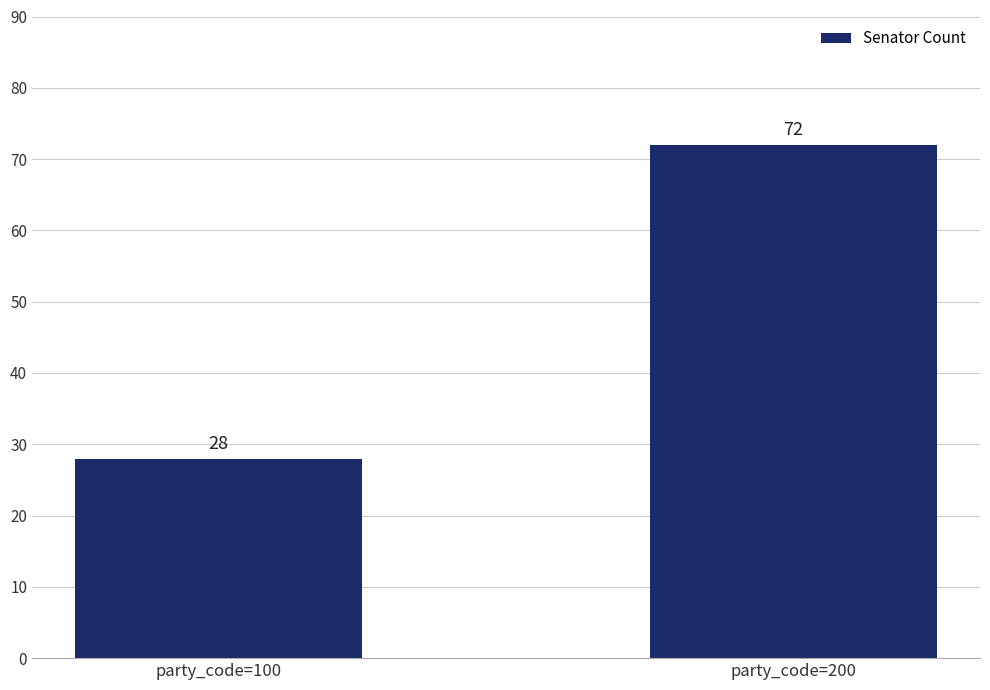

What is the difference between the maximum and minimum values?

44